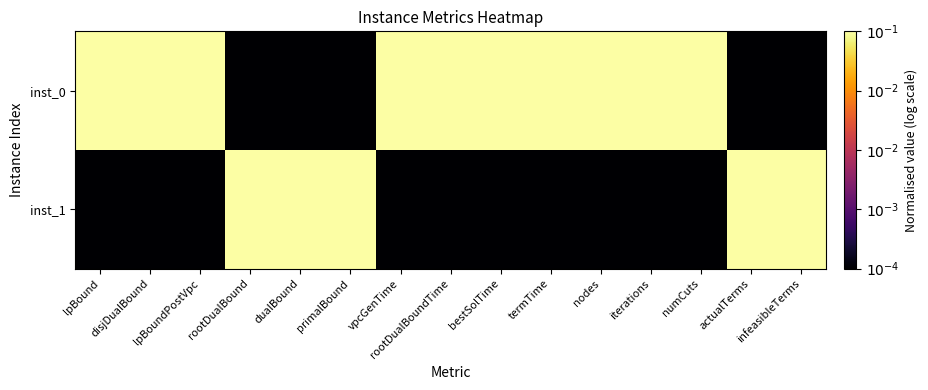

Which category has the highest value across all series?

lpBound